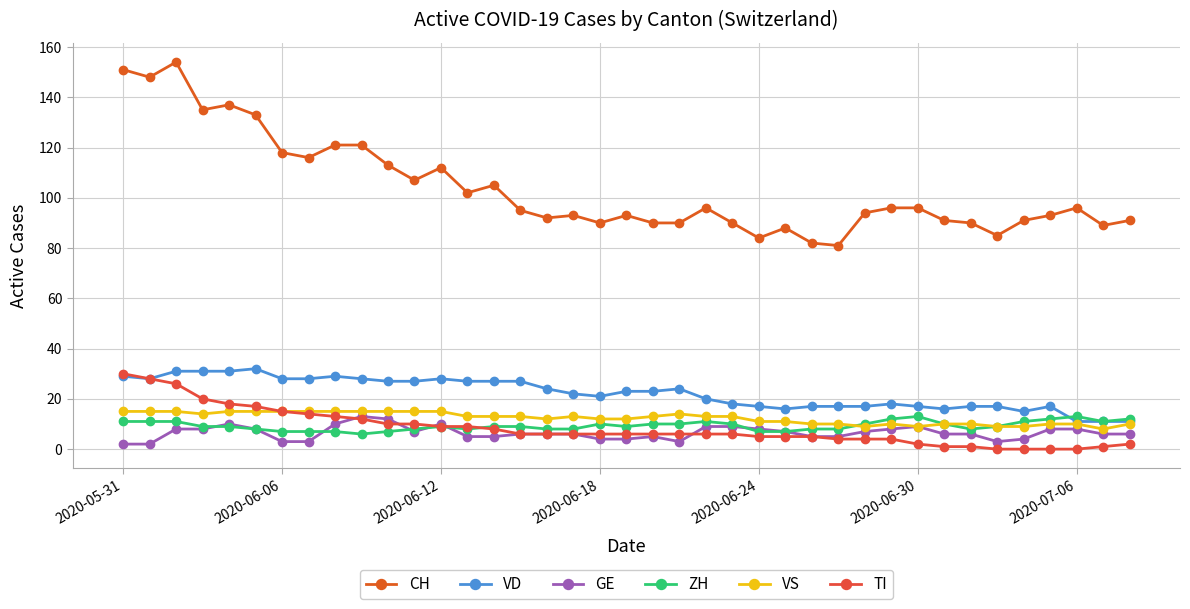

What is the maximum value for GE?

13